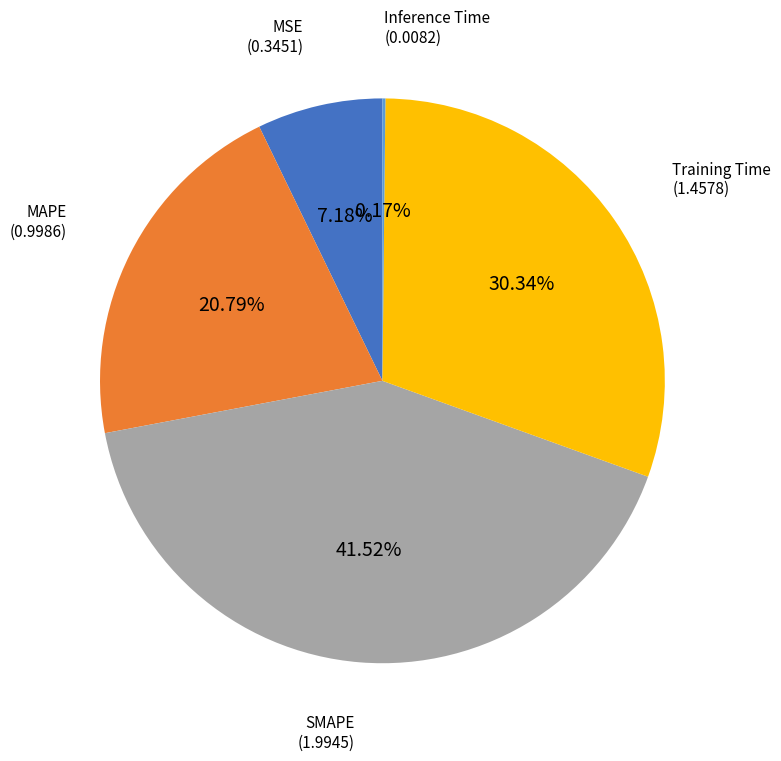

To the nearest percent, what is the difference between the largest and smallest slice percentages?

41%